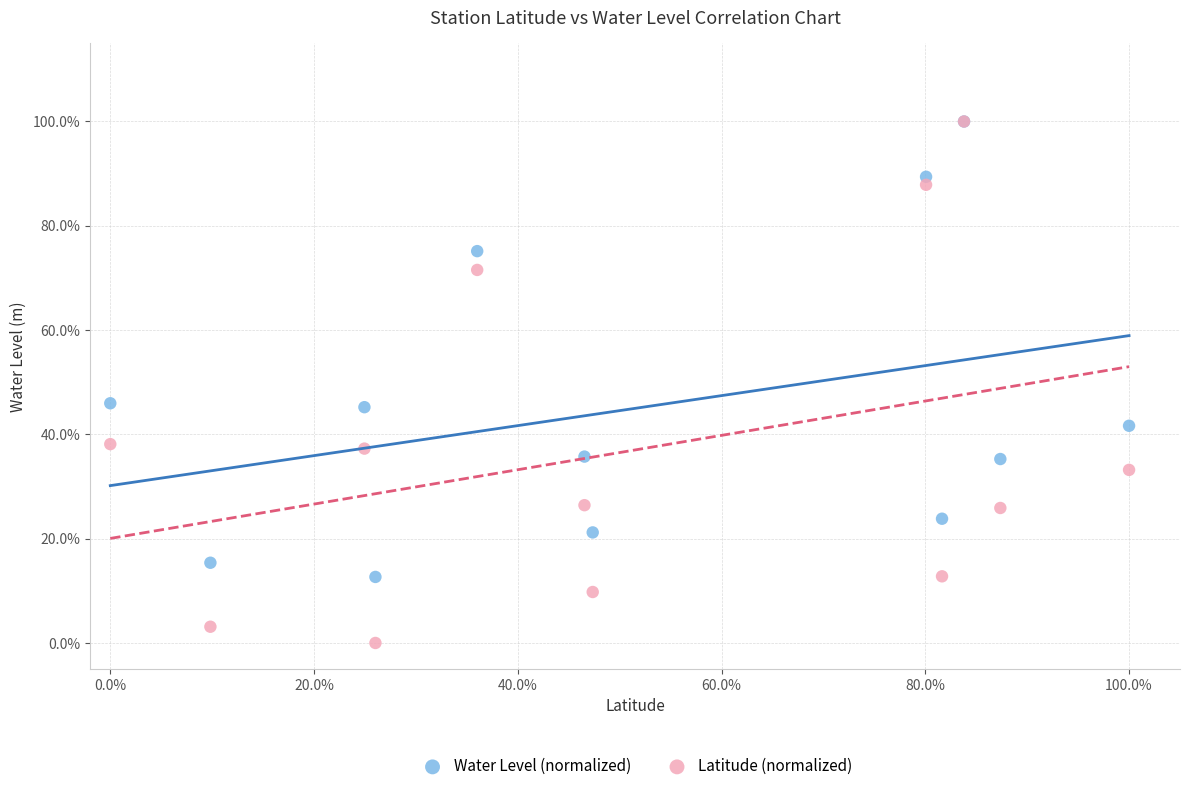

Which series reaches the minimum Y coordinate?

Latitude (normalized)